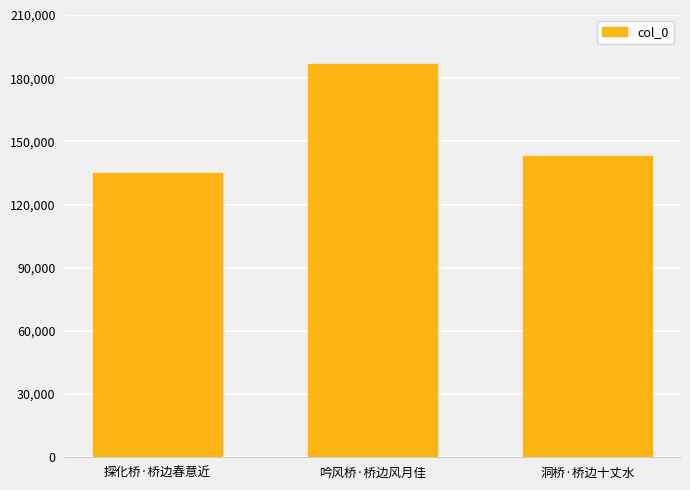

How many bars are there in total?

3